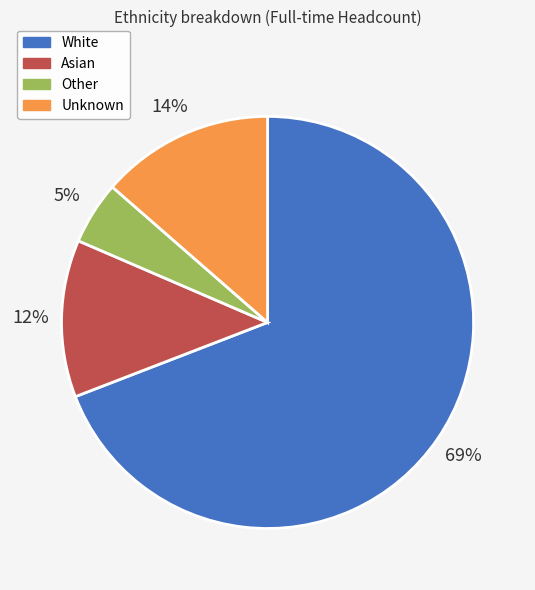

Combined, do Asian and Unknown account for over 50%?

No